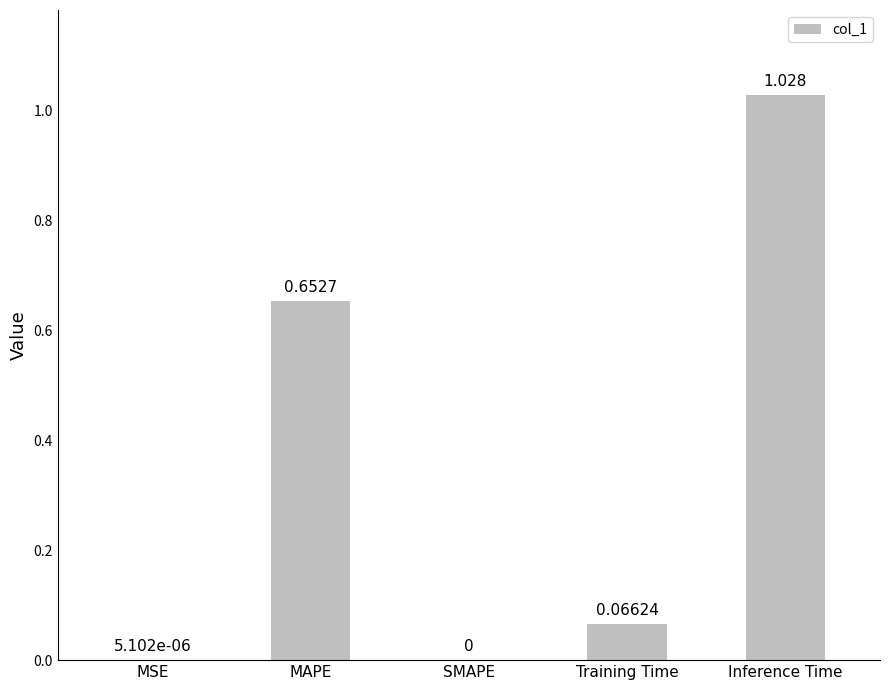

What is the sum of the values at MAPE and Inference Time?

1.7